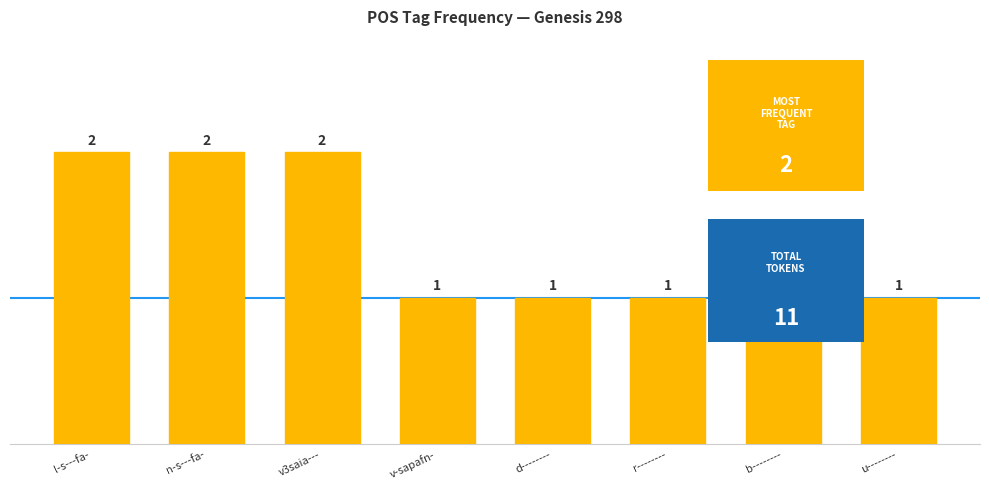

What is the approximate value at d--------?

1